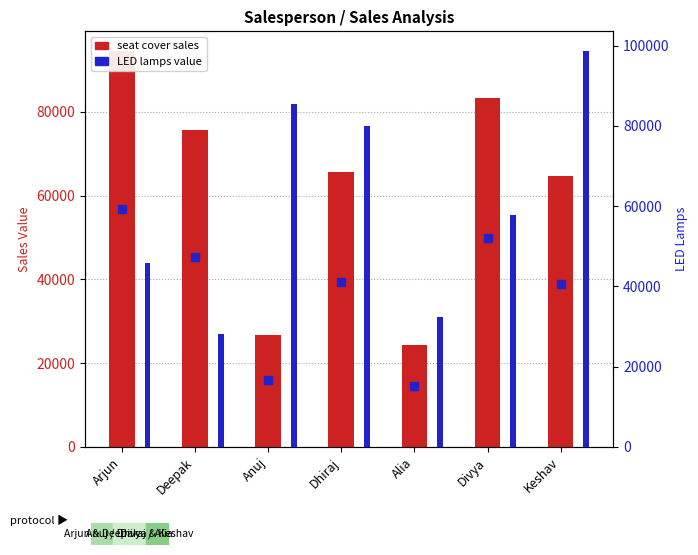

Between Dhiraj and Keshav, which series saw the biggest shift?

LED Lamps